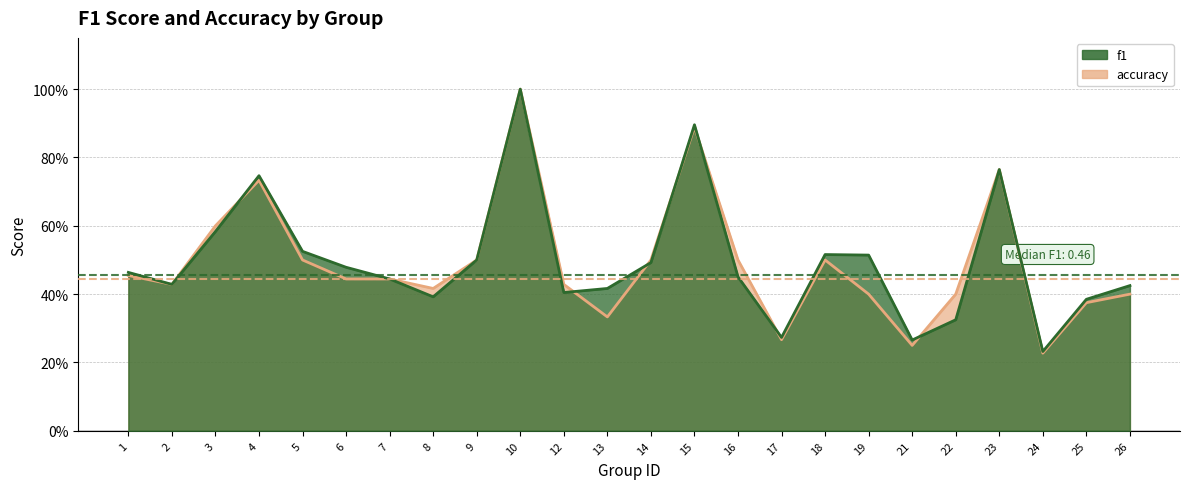

How many interior local valleys does the f1 series have?

6